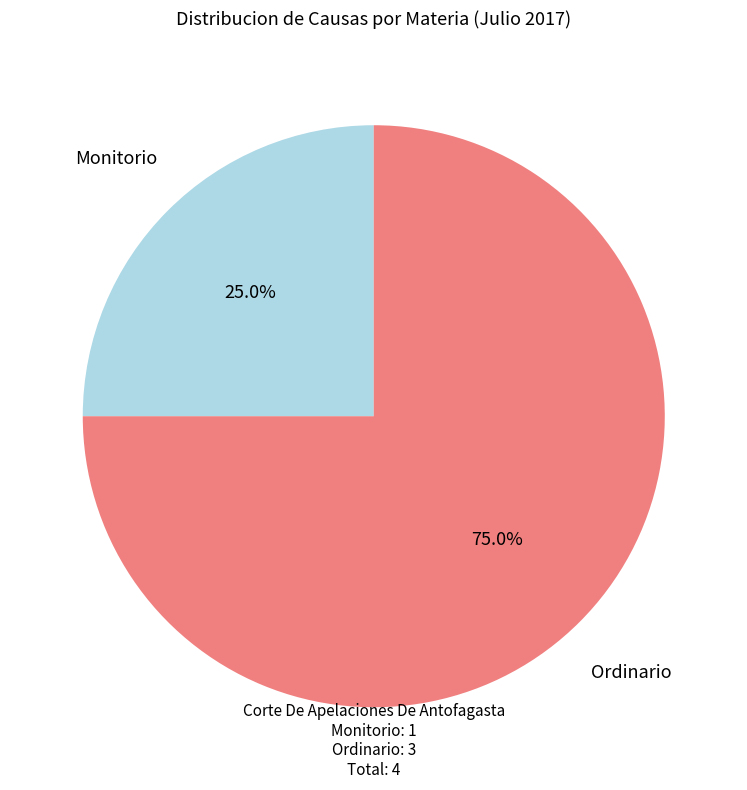

Which slice is the largest?

Ordinario